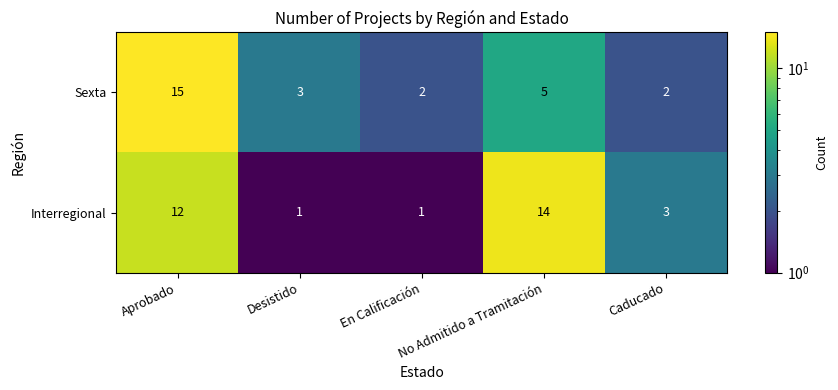

How many series are shown in this chart?

2